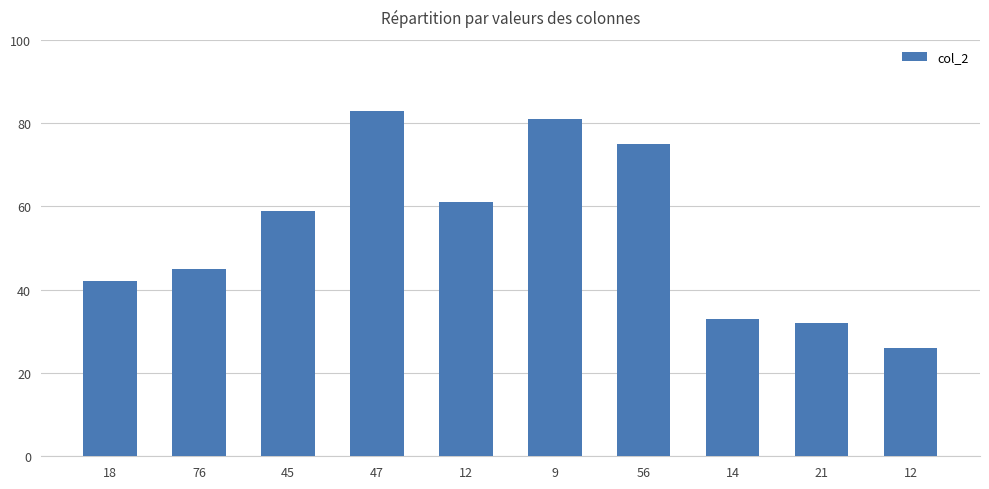

What is the average value?

54